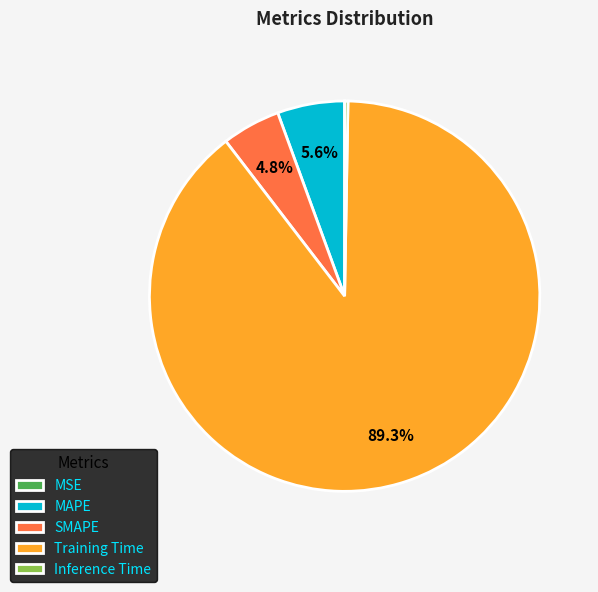

To the nearest percent, what percentage of the pie is Training Time?

89%